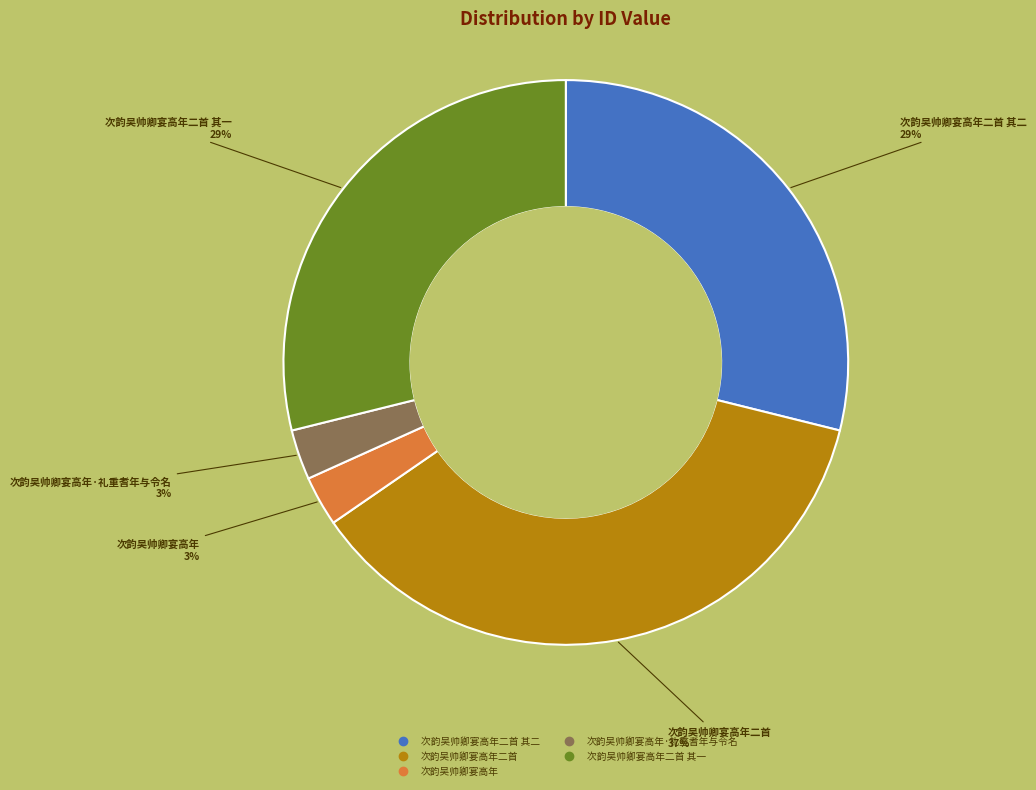

To the nearest percent, what is the average slice percentage?

20%